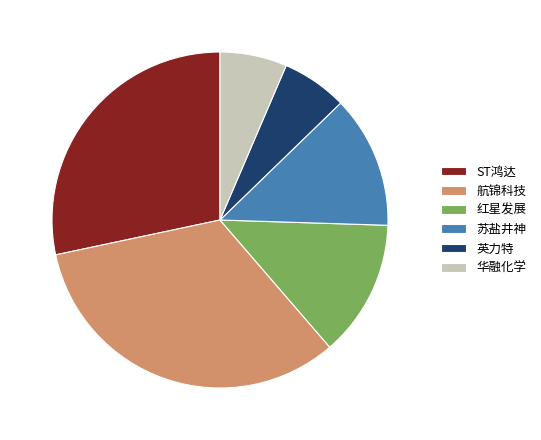

Does 红星发展 represent more than half of the total?

No